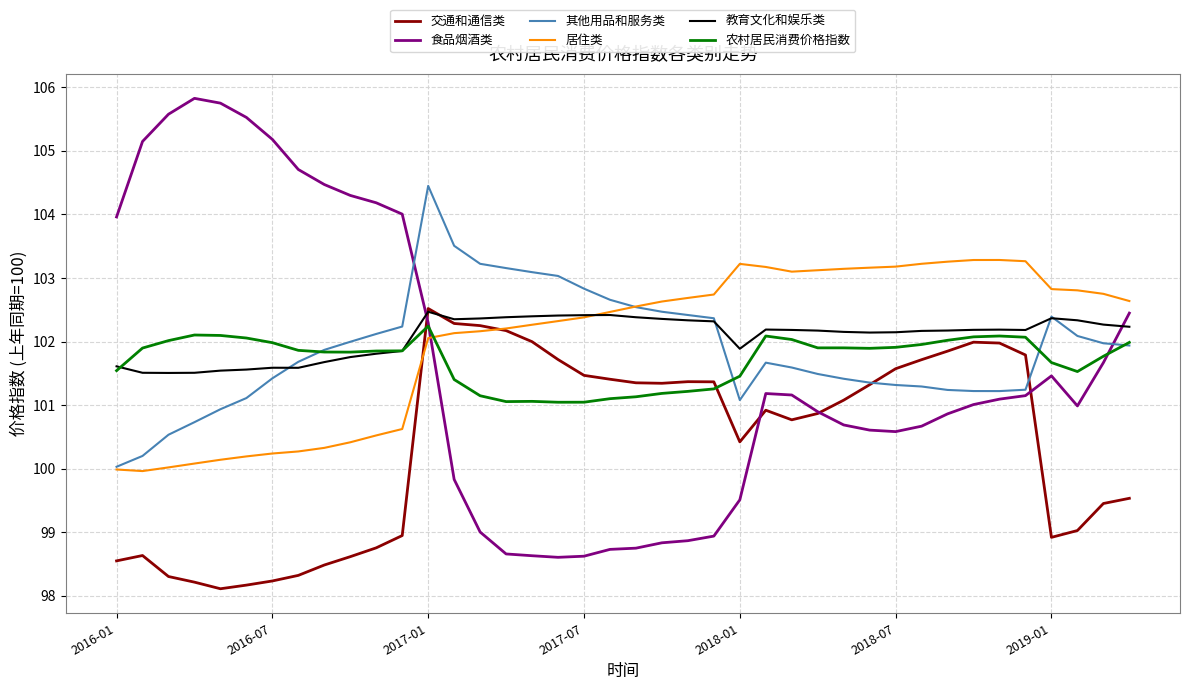

What is the highest value of the 居住类 series?

103.3